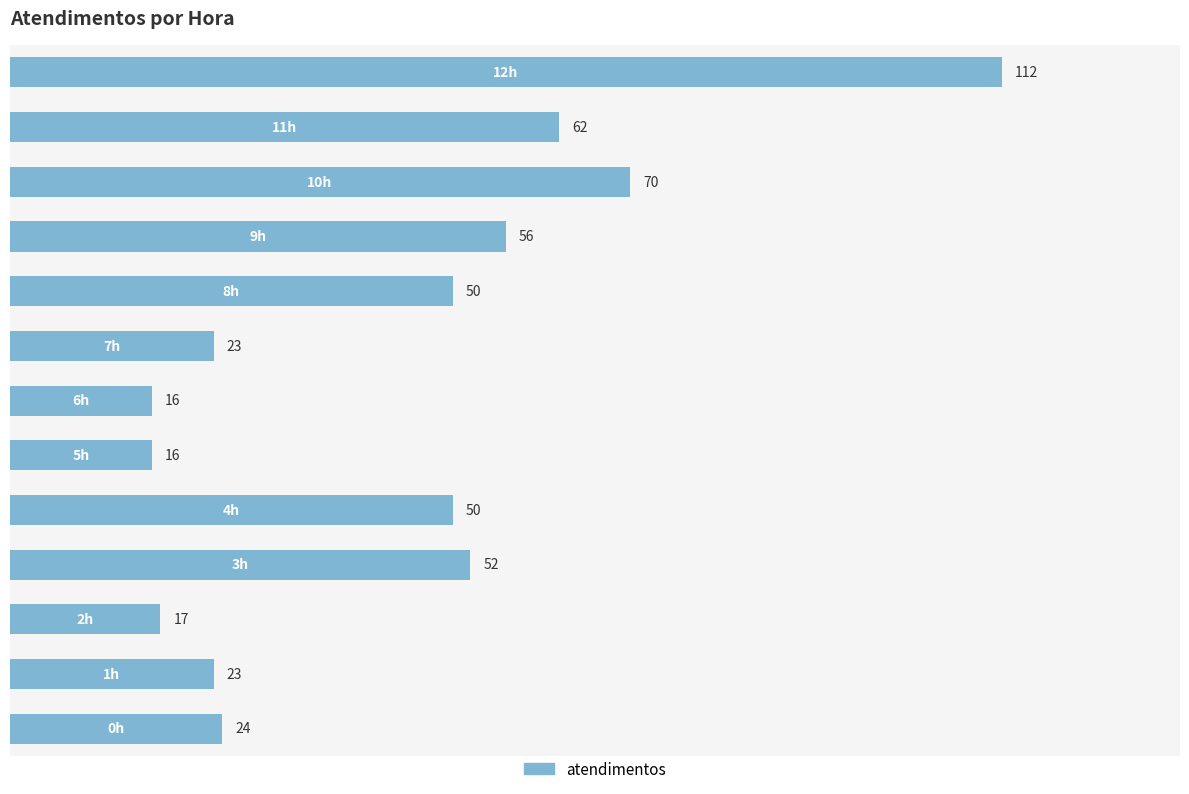

What is the difference between the maximum and minimum values?

96